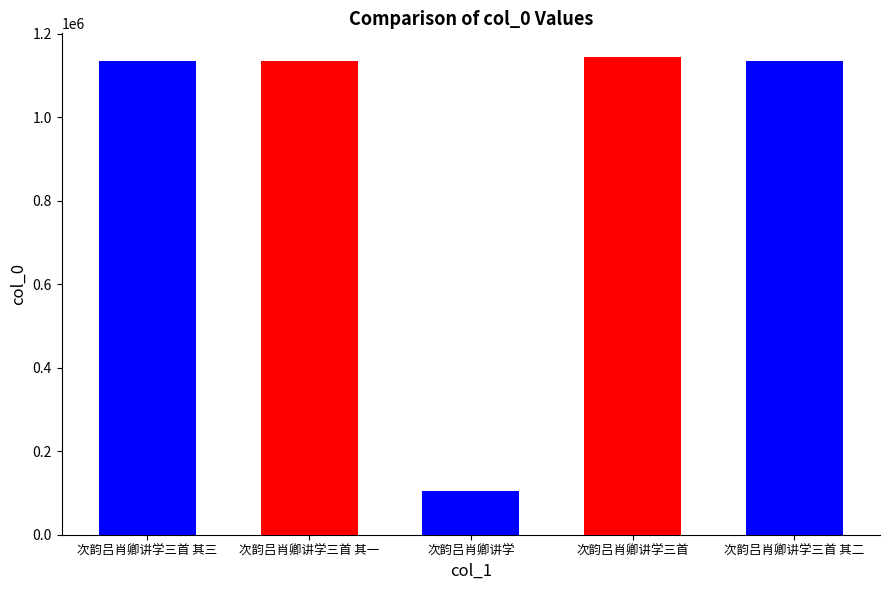

What position from the right is 次韵吕肖卿讲学?

3